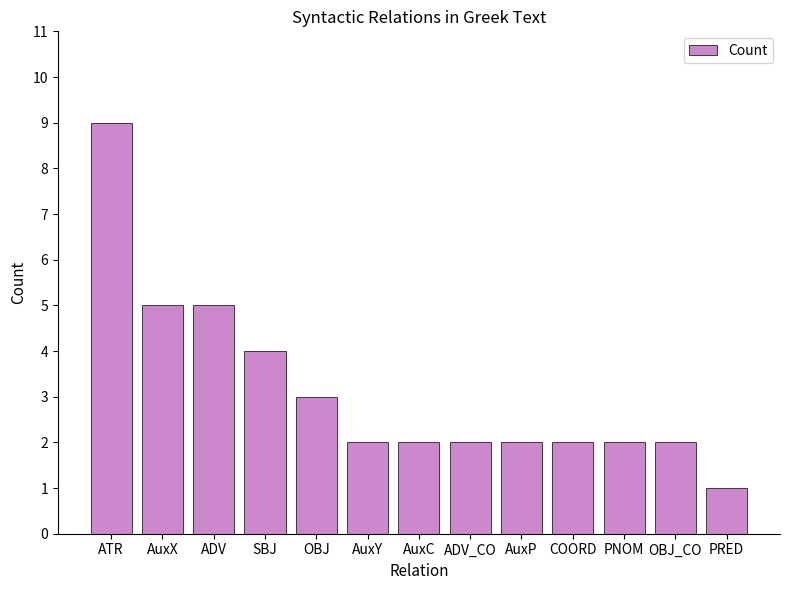

What is the ratio of the value at AuxC to the value at COORD?

1.0